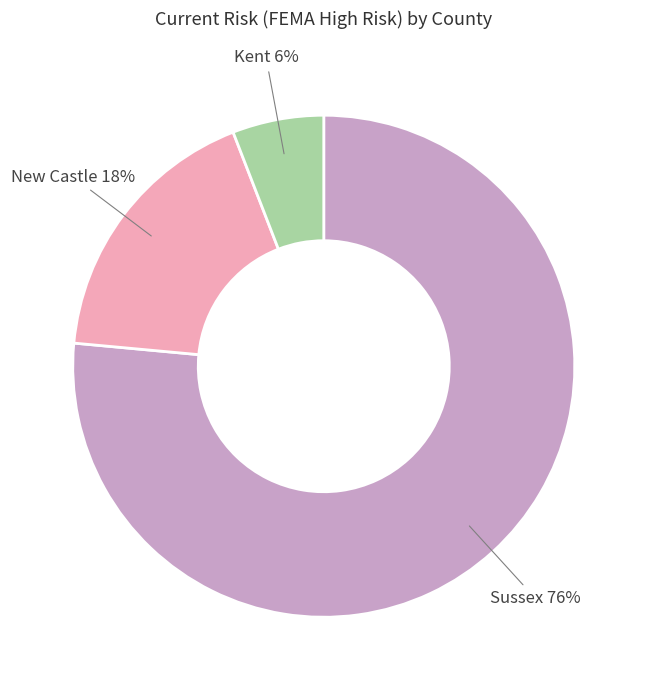

Is it true that Kent is 13% of the pie?

False